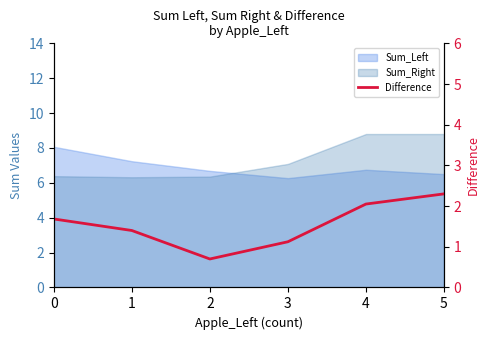

Reading right to left, list all the values displayed in this chart.

2.3	2.1	1.1	0.7	1.4	1.7